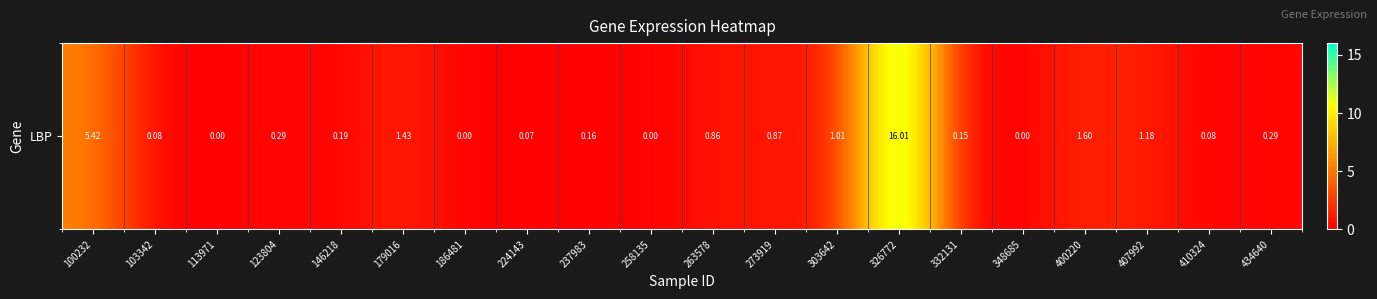

Reading right to left, what are all the values shown in this chart?

0.3	0.1	1.2	1.6	0.0	0.1	16.0	1.0	0.9	0.9	0.0	0.2	0.1	0.0	1.4	0.2	0.3	0.0	0.1	5.4